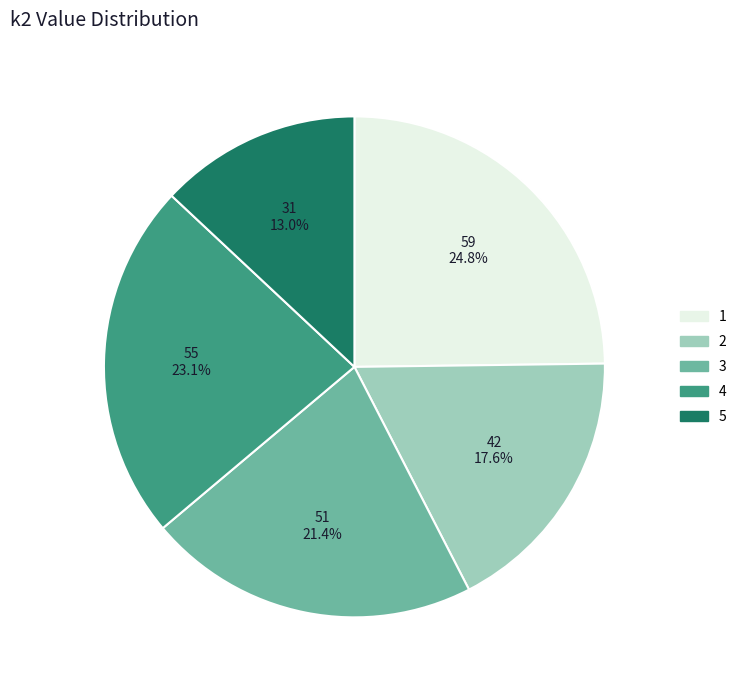

Does 2 account for over 50% of the chart?

No